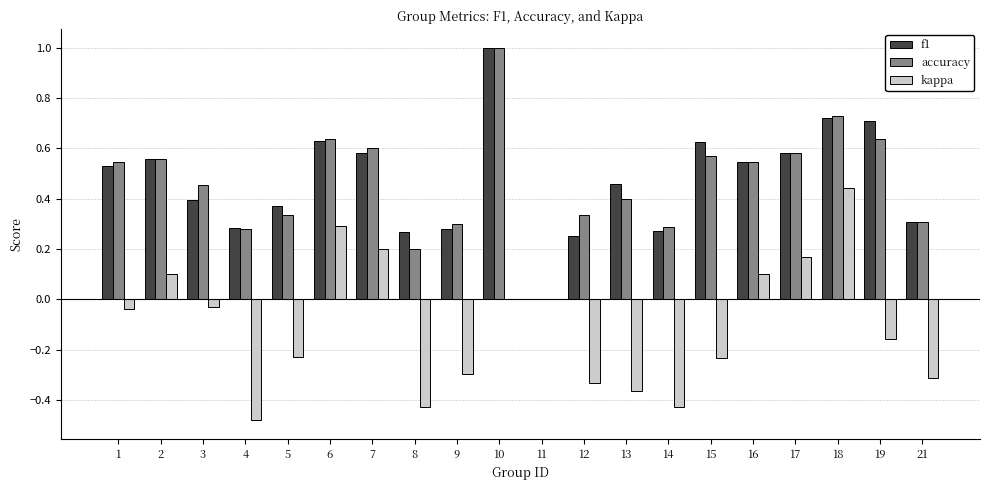

Which series changed the most between 14 and 17?

kappa